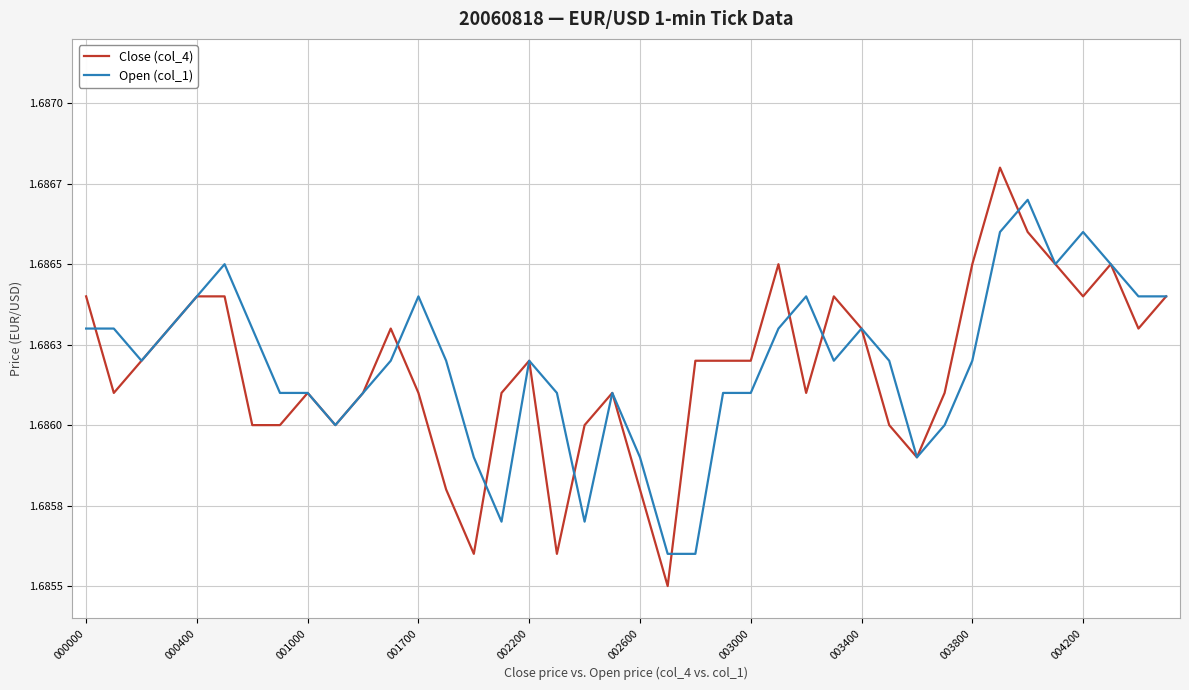

Is this an area chart (filled region under the line)?

No